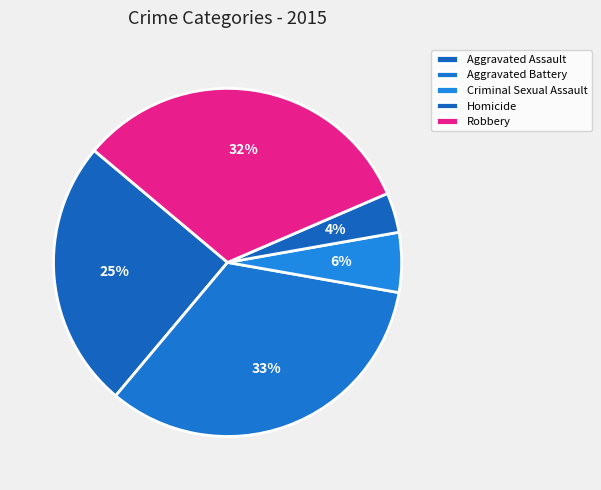

True or false: Robbery accounts for 32% of the total.

True